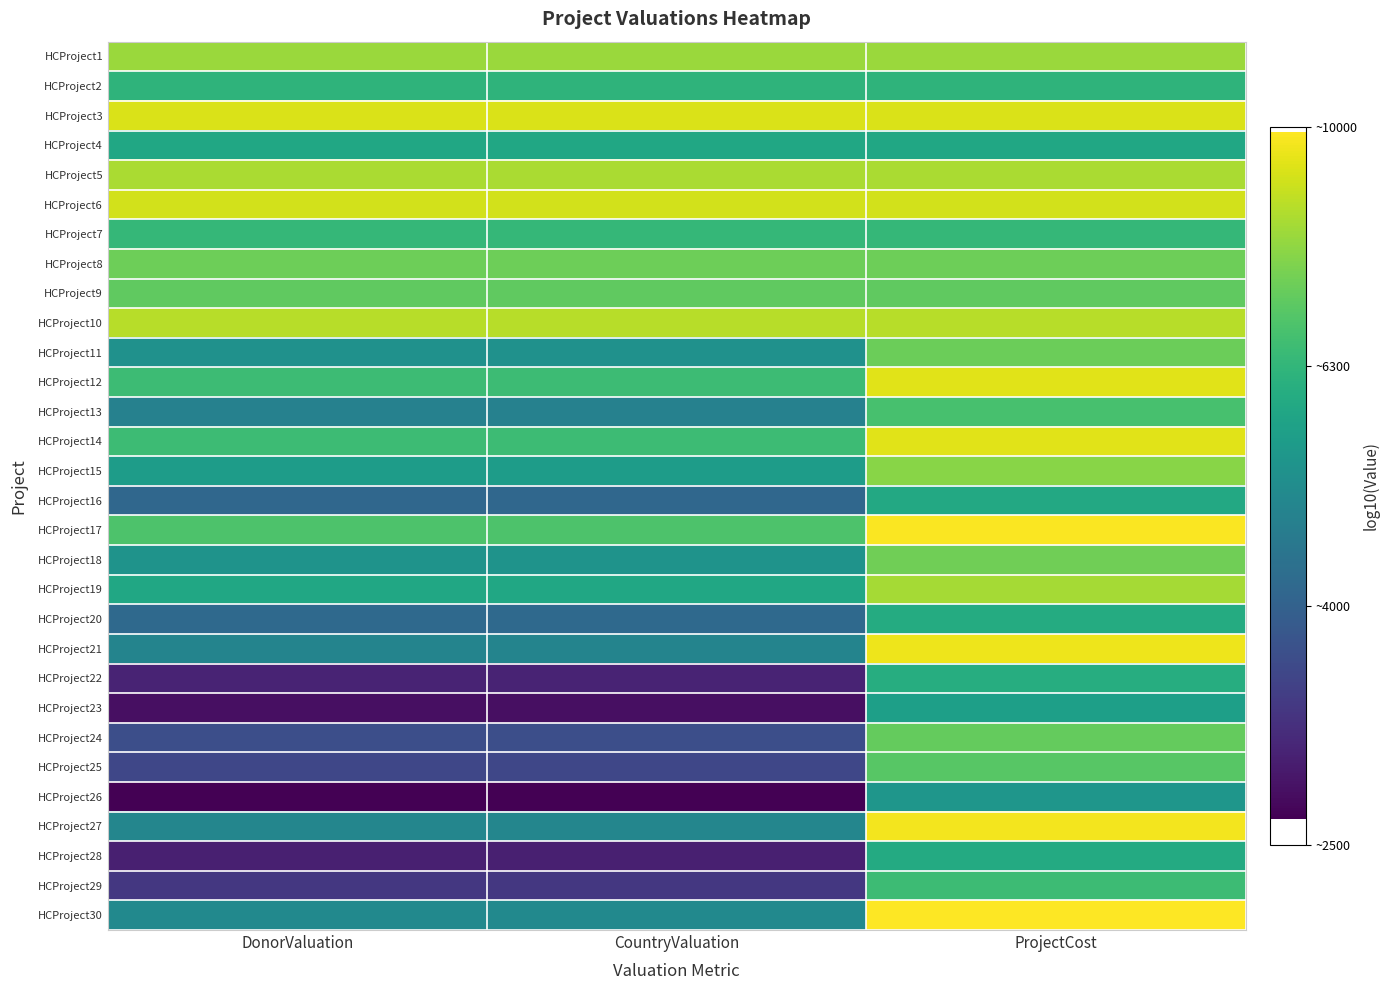

Reading left to right, transcribe all the data shown in this chart.

HCProject1: DonorValuation=3.9	CountryValuation=3.9	ProjectCost=3.9
HCProject2: DonorValuation=3.8	CountryValuation=3.8	ProjectCost=3.8
HCProject3: DonorValuation=4.0	CountryValuation=4.0	ProjectCost=4.0
HCProject4: DonorValuation=3.8	CountryValuation=3.8	ProjectCost=3.8
HCProject5: DonorValuation=3.9	CountryValuation=3.9	ProjectCost=3.9
HCProject6: DonorValuation=4.0	CountryValuation=4.0	ProjectCost=4.0
HCProject7: DonorValuation=3.8	CountryValuation=3.8	ProjectCost=3.8
HCProject8: DonorValuation=3.9	CountryValuation=3.9	ProjectCost=3.9
HCProject9: DonorValuation=3.9	CountryValuation=3.9	ProjectCost=3.9
HCProject10: DonorValuation=3.9	CountryValuation=3.9	ProjectCost=3.9
HCProject11: DonorValuation=3.7	CountryValuation=3.7	ProjectCost=3.9
HCProject12: DonorValuation=3.8	CountryValuation=3.8	ProjectCost=4.0
HCProject13: DonorValuation=3.7	CountryValuation=3.7	ProjectCost=3.8
HCProject14: DonorValuation=3.8	CountryValuation=3.8	ProjectCost=4.0
HCProject15: DonorValuation=3.7	CountryValuation=3.7	ProjectCost=3.9
HCProject16: DonorValuation=3.6	CountryValuation=3.6	ProjectCost=3.8
HCProject17: DonorValuation=3.8	CountryValuation=3.8	ProjectCost=4.0
HCProject18: DonorValuation=3.7	CountryValuation=3.7	ProjectCost=3.9
HCProject19: DonorValuation=3.8	CountryValuation=3.8	ProjectCost=3.9
HCProject20: DonorValuation=3.6	CountryValuation=3.6	ProjectCost=3.8
HCProject21: DonorValuation=3.7	CountryValuation=3.7	ProjectCost=4.0
HCProject22: DonorValuation=3.5	CountryValuation=3.5	ProjectCost=3.8
HCProject23: DonorValuation=3.4	CountryValuation=3.4	ProjectCost=3.7
HCProject24: DonorValuation=3.6	CountryValuation=3.6	ProjectCost=3.9
HCProject25: DonorValuation=3.5	CountryValuation=3.5	ProjectCost=3.8
HCProject26: DonorValuation=3.4	CountryValuation=3.4	ProjectCost=3.7
HCProject27: DonorValuation=3.7	CountryValuation=3.7	ProjectCost=4.0
HCProject28: DonorValuation=3.5	CountryValuation=3.5	ProjectCost=3.8
HCProject29: DonorValuation=3.5	CountryValuation=3.5	ProjectCost=3.8
HCProject30: DonorValuation=3.7	CountryValuation=3.7	ProjectCost=4.0